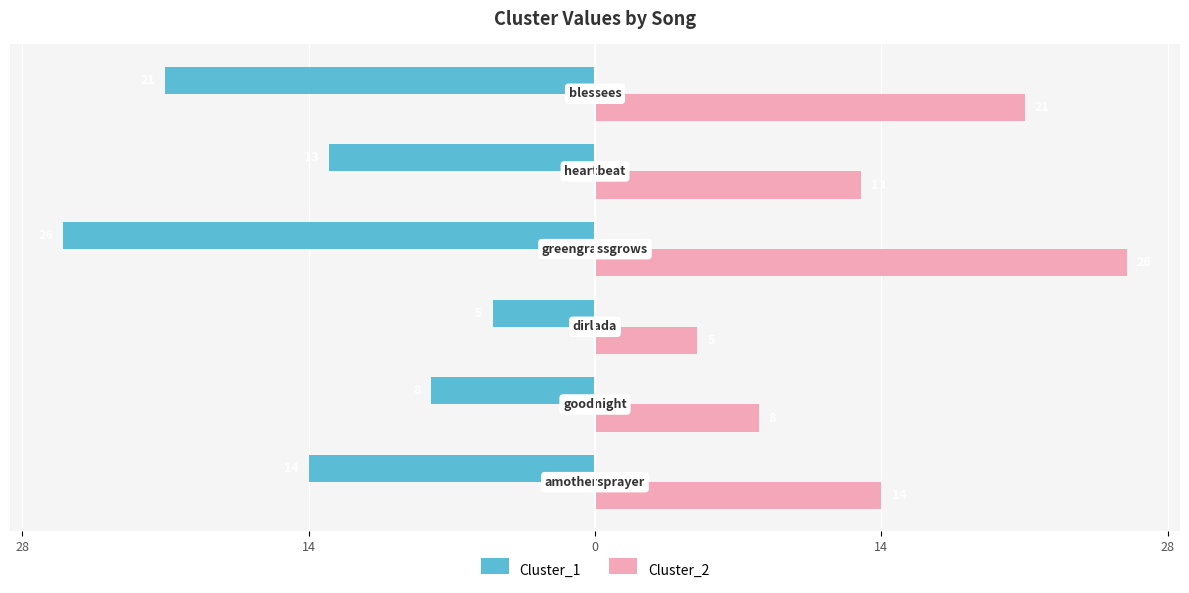

What are all the series names shown in the legend?

Cluster_1, Cluster_2